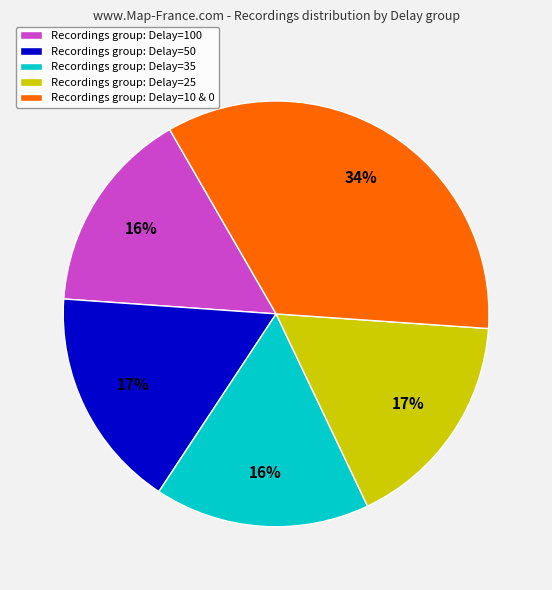

Does any single category account for the majority?

No